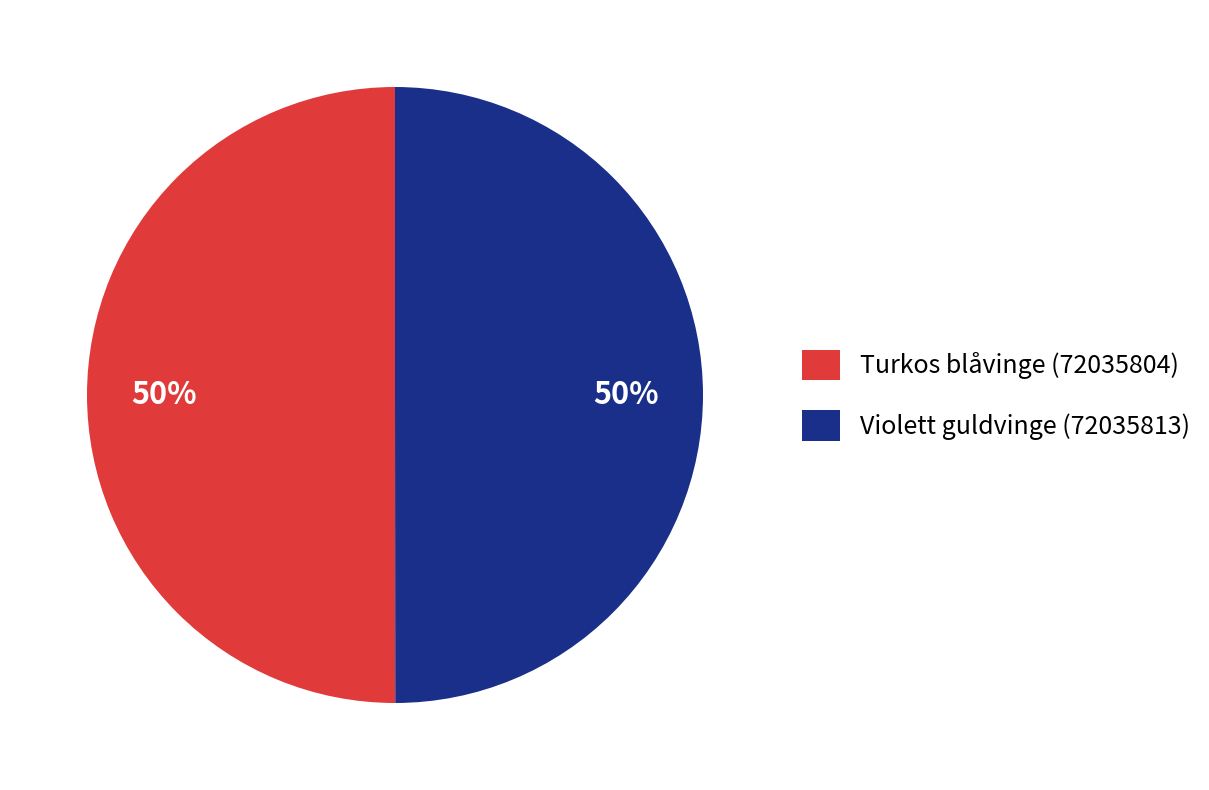

To the nearest percent, what is the average slice percentage?

50%